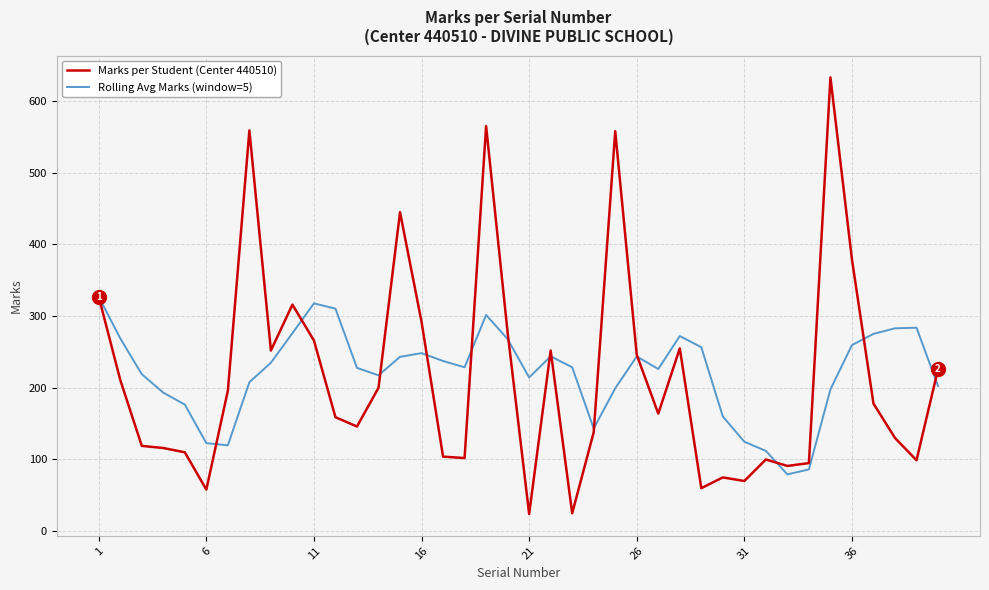

How many values in the Rolling Avg Marks (window=5) series exceed 228?

21